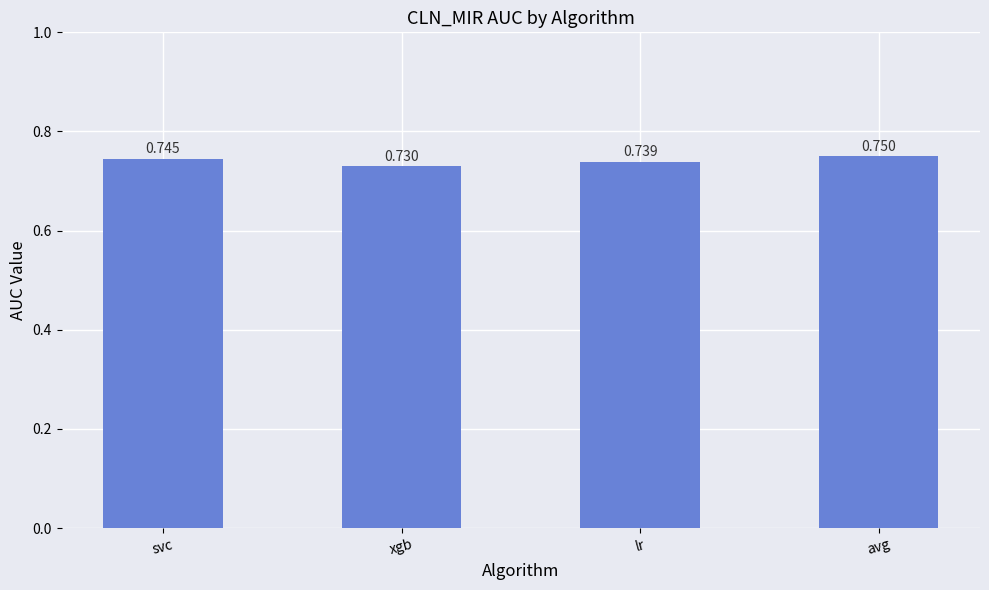

What is the label of the 2nd bar from the right?

lr